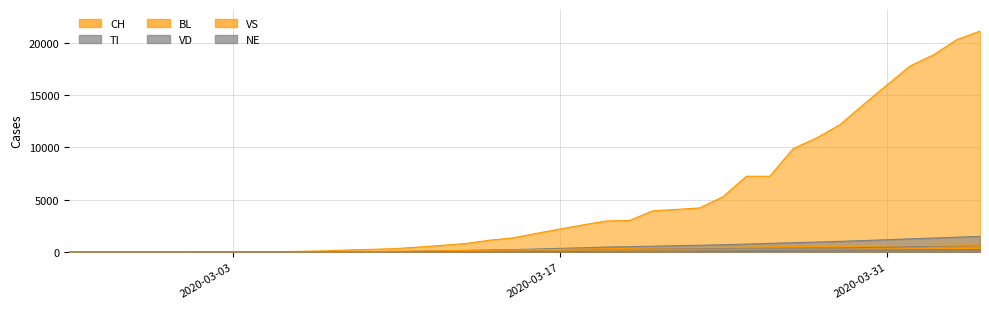

How many distinct data groups are displayed?

6